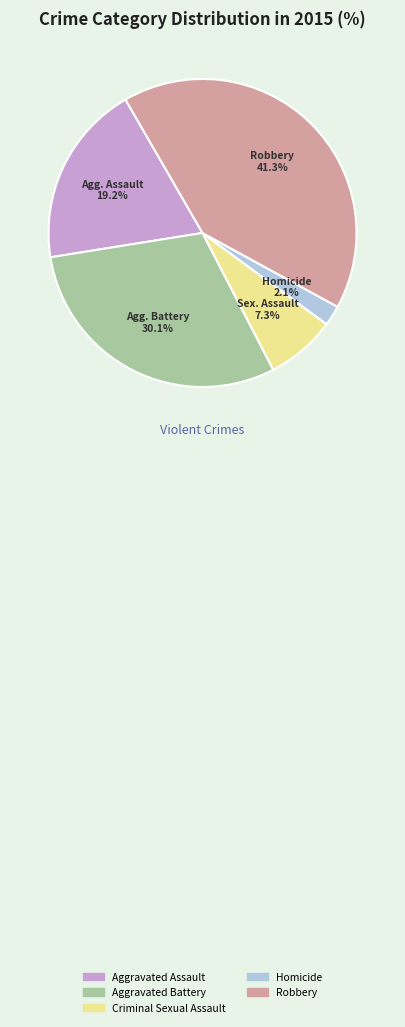

What percentage is NOT represented by Aggravated Battery?

69.9%